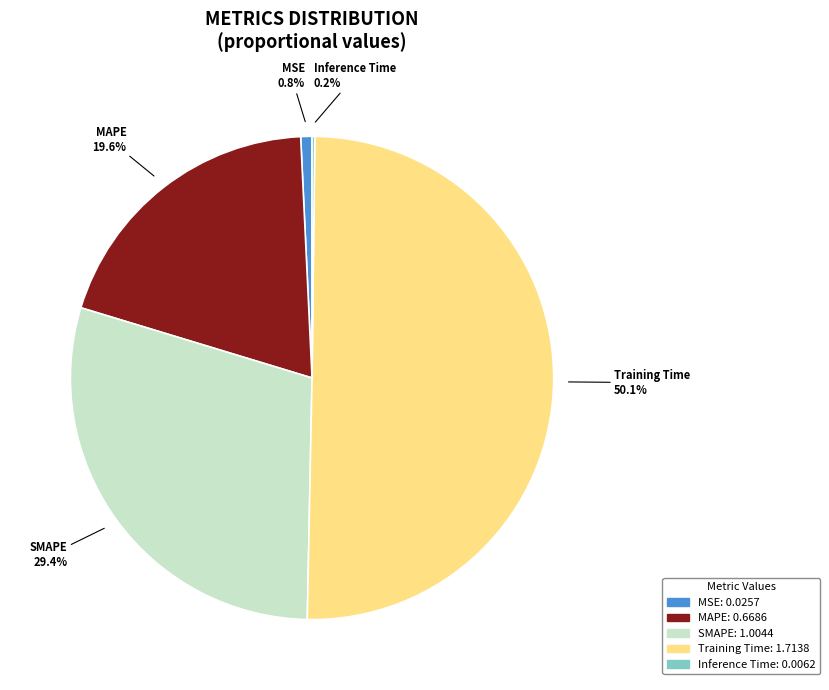

Which slice is the largest?

Training Time